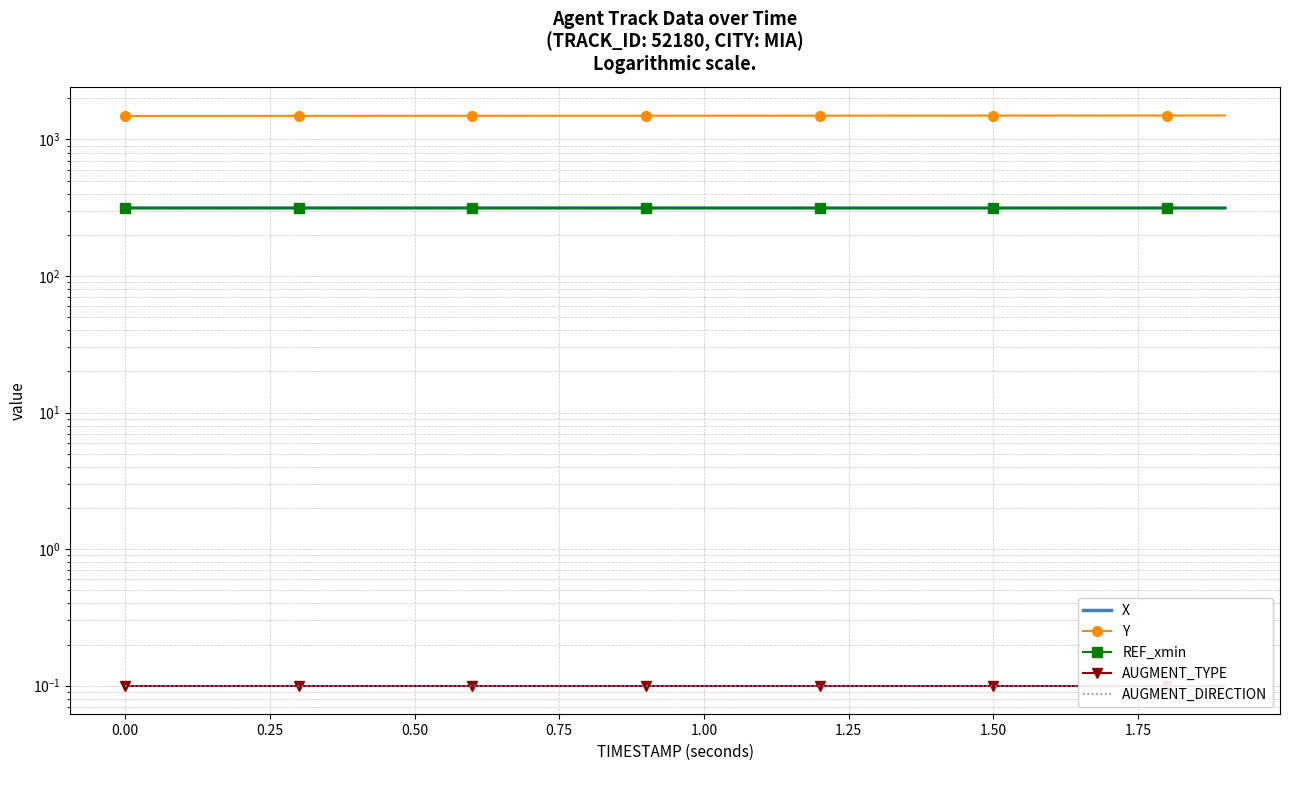

True or false: Y and AUGMENT_DIRECTION intersect in this chart.

False